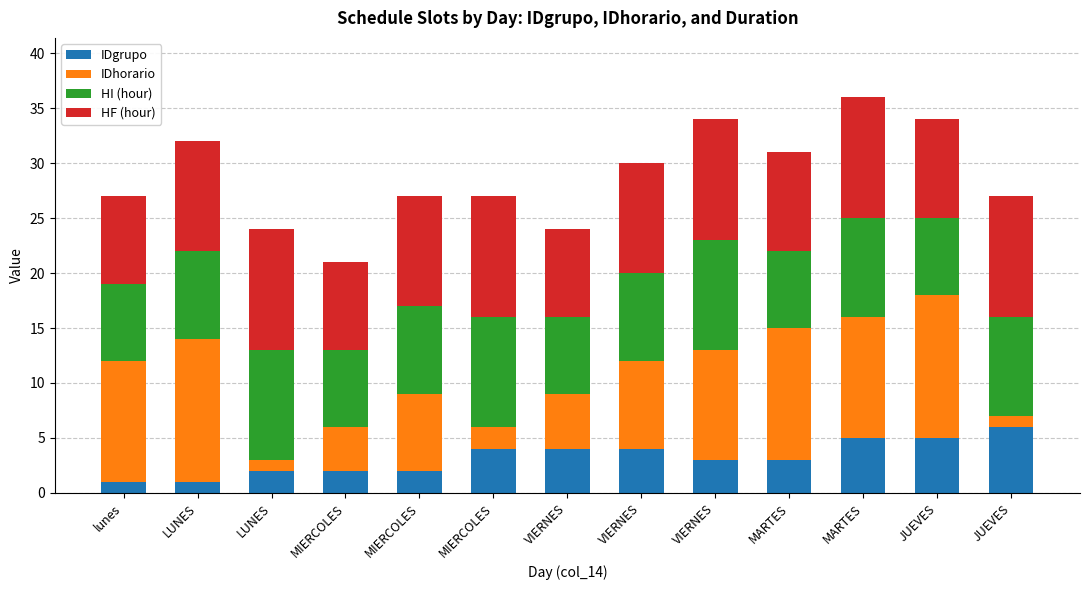

Are the bars horizontal?

No